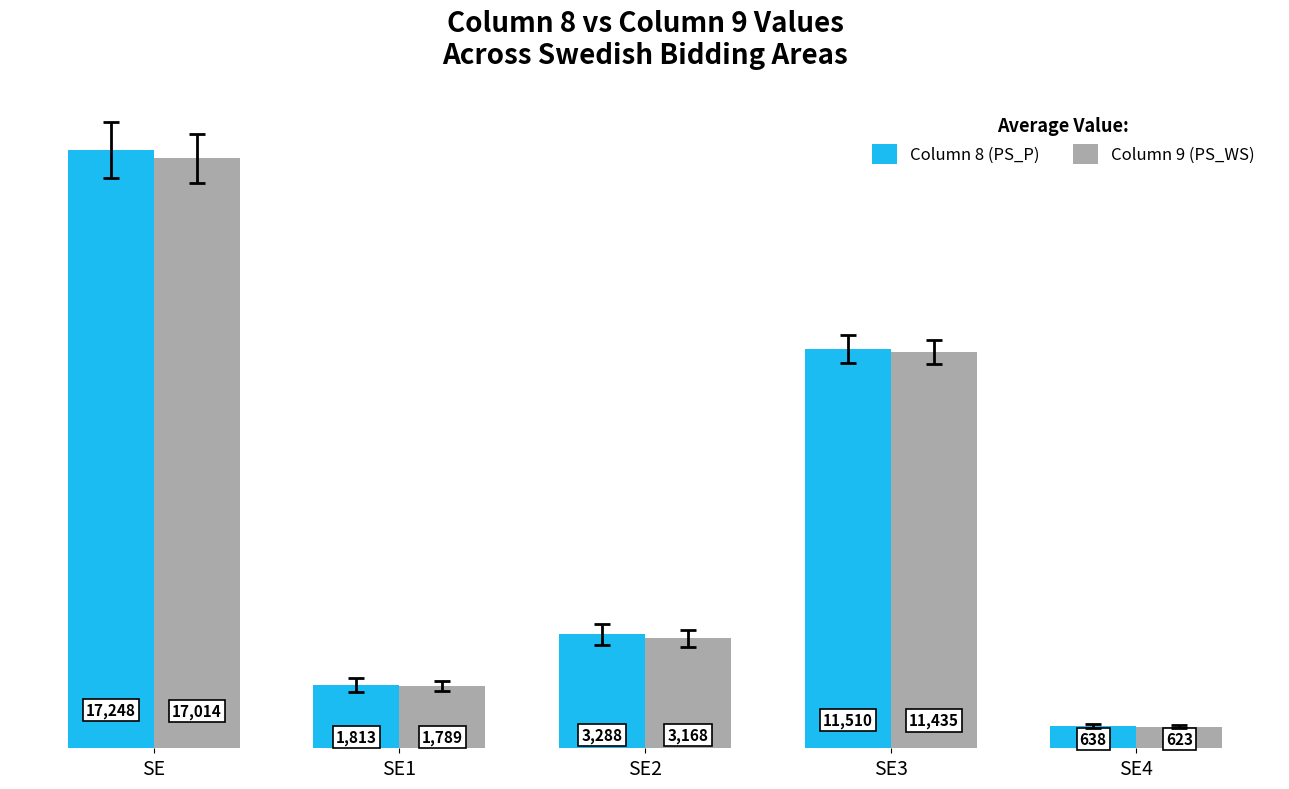

Reading right to left, extract all data points from this chart.

Column 8 (PS_P): SE4=638	SE3=11510	SE2=3288	SE1=1813	SE=17248
Column 9 (PS_WS): SE4=623	SE3=11435	SE2=3168	SE1=1789	SE=17014